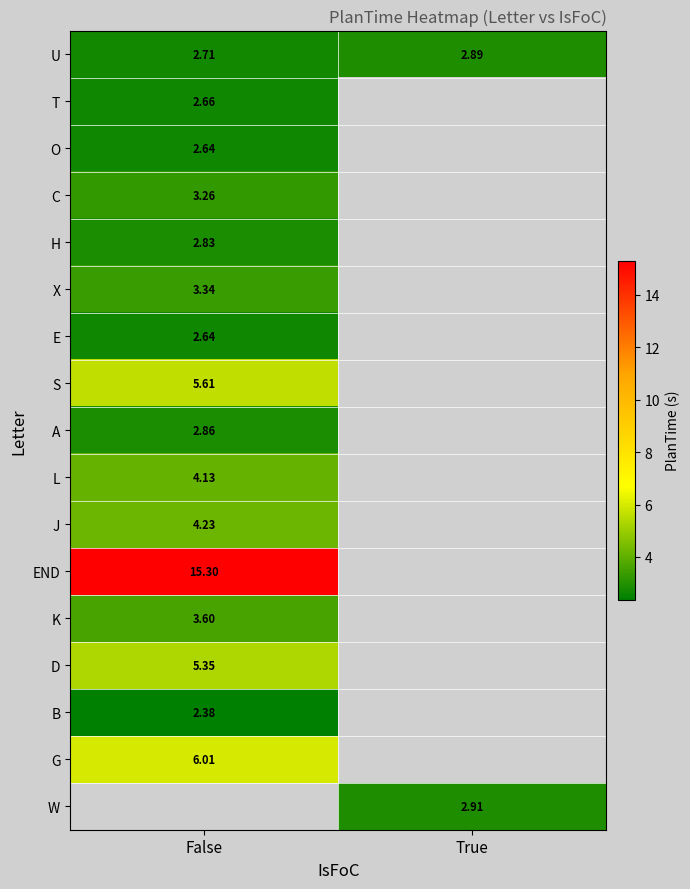

Is the value of C at False greater than the value of H at False?

Yes